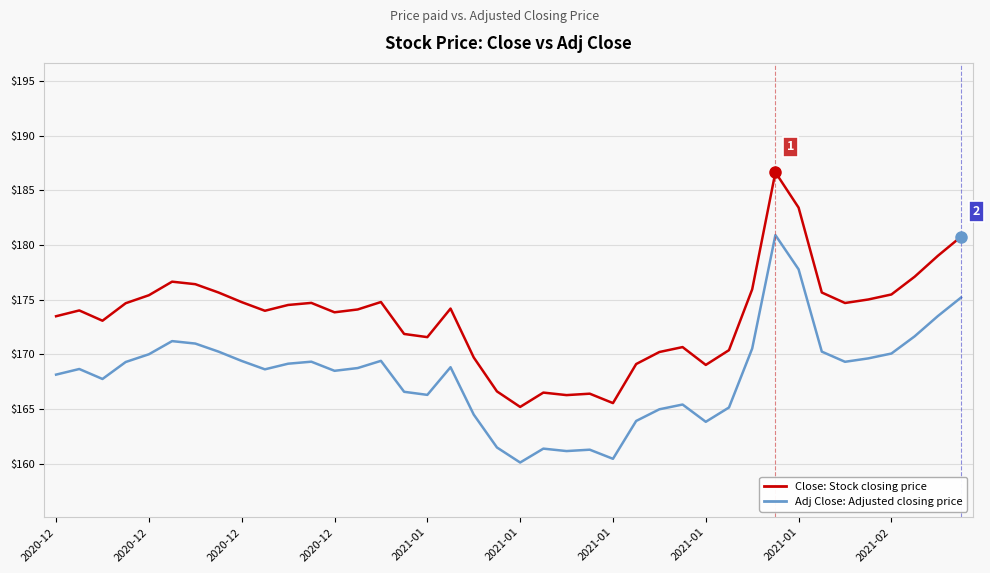

What is the maximum value shown in the chart?

186.6